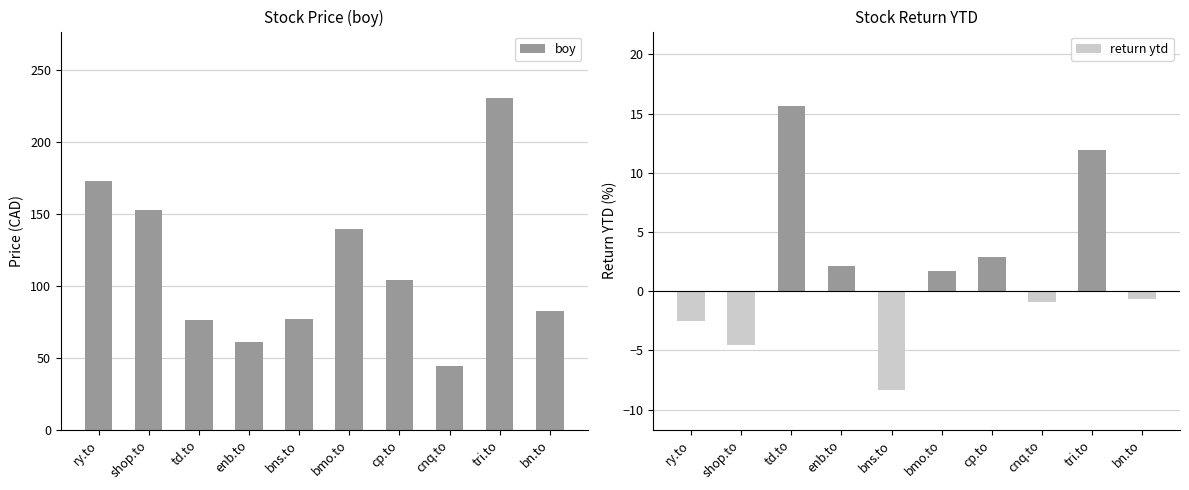

What is the smallest value displayed?

-8.4